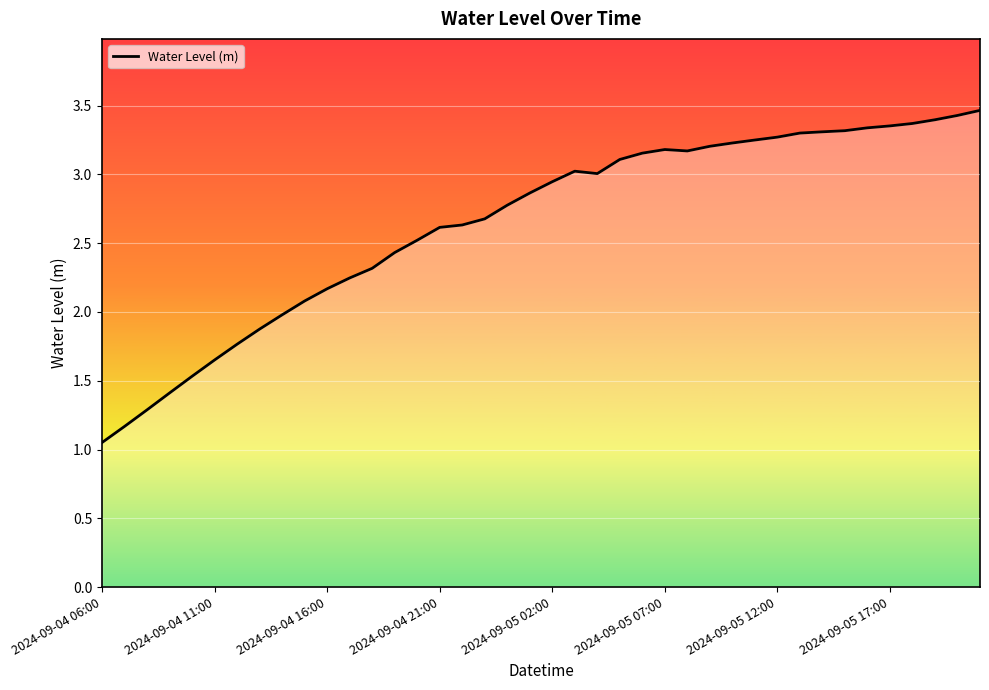

What is the maximum value shown in the chart?

3.5